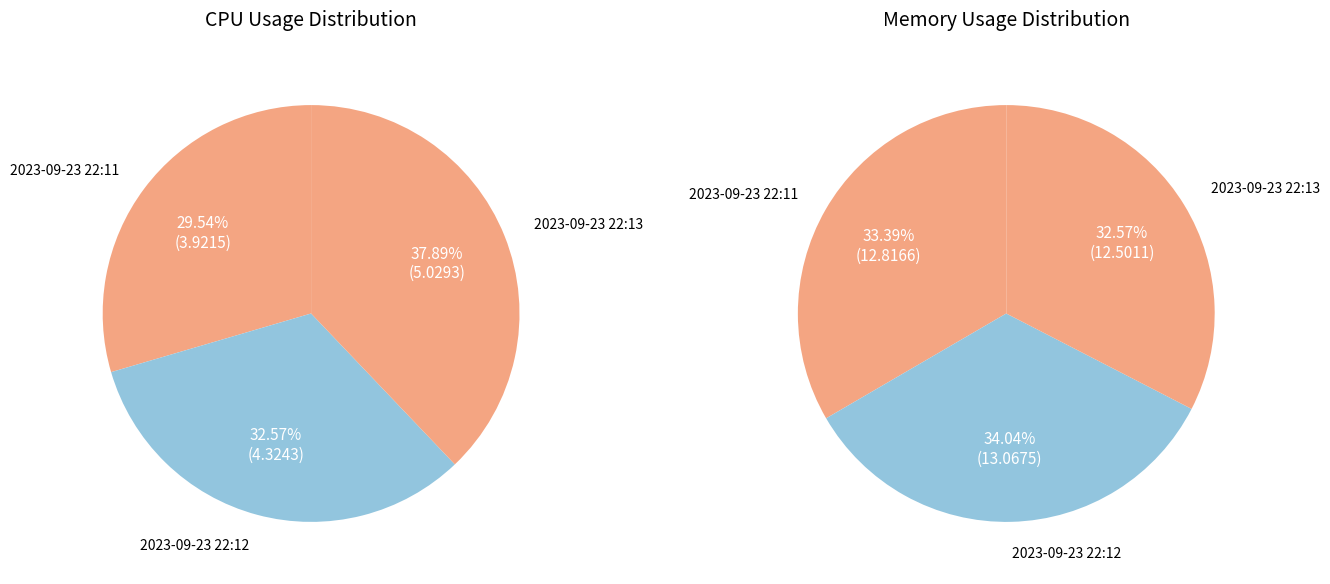

Is there a majority slice in this chart?

No